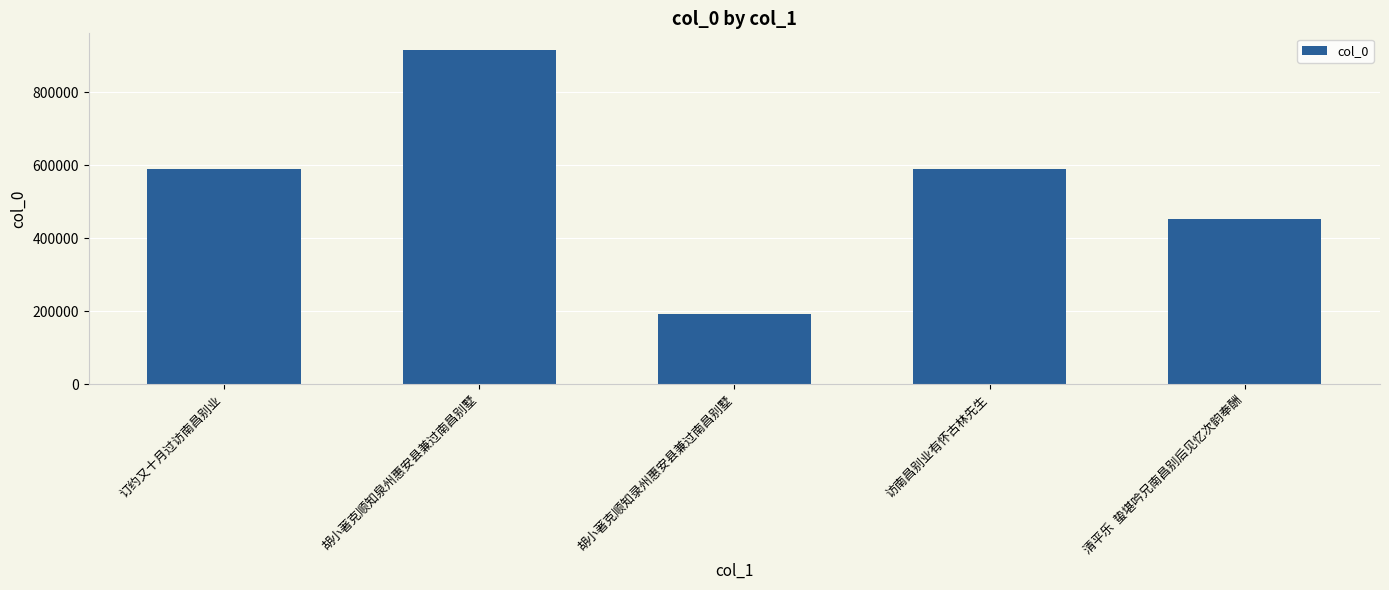

What is the difference between the maximum and minimum values?

723132